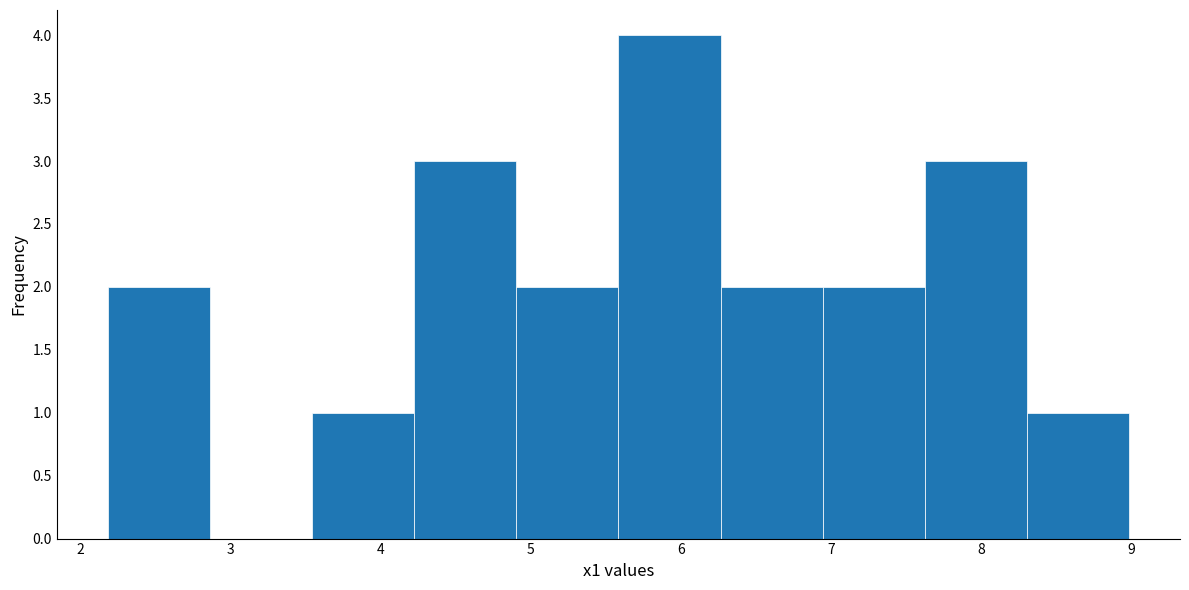

Over which range of the x-axis is the bar tallest?

5.6 to 6.3